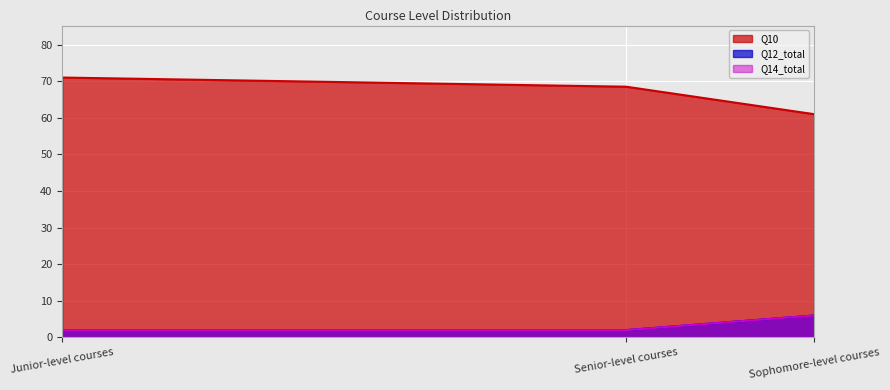

What is the sum of the Q12_total values at Senior-level courses and Sophomore-level courses?

8.0